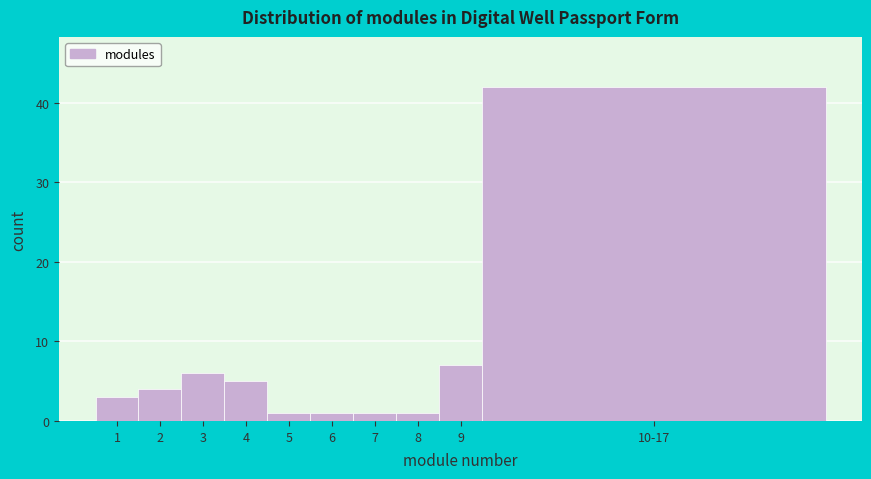

Reading left to right, list all the values displayed in this chart.

1=3	2=4	3=6	4=5	5=1	6=1	7=1	8=1	9=7	10-17=42